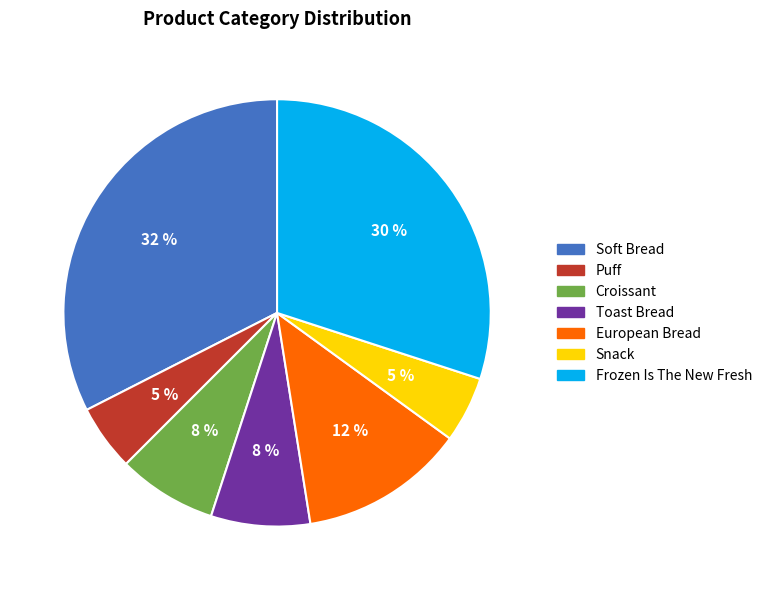

Count the number of slices in the pie.

7